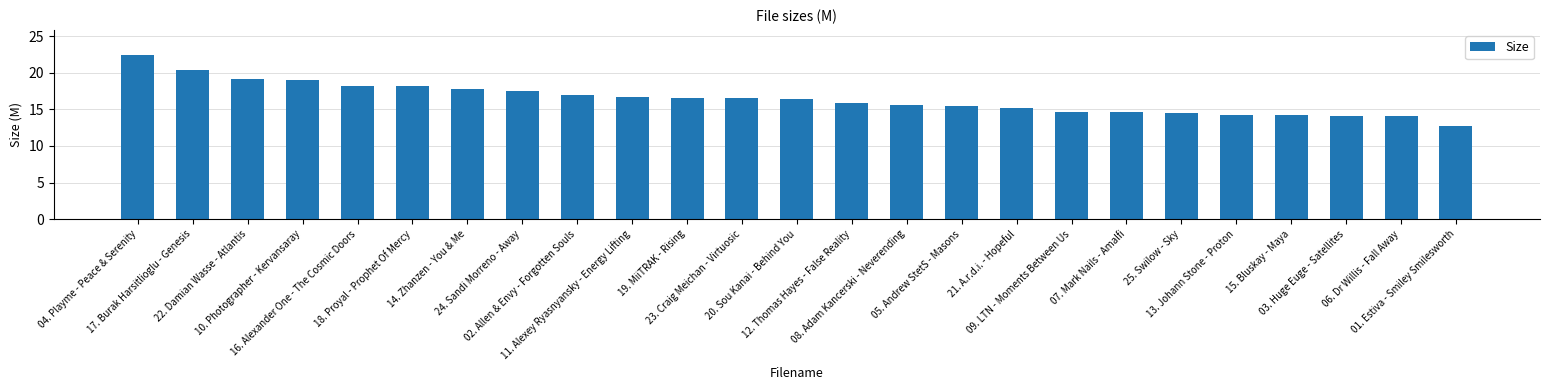

What is the label of the 7th bar from the right?

07. Mark Nails - Amalfi